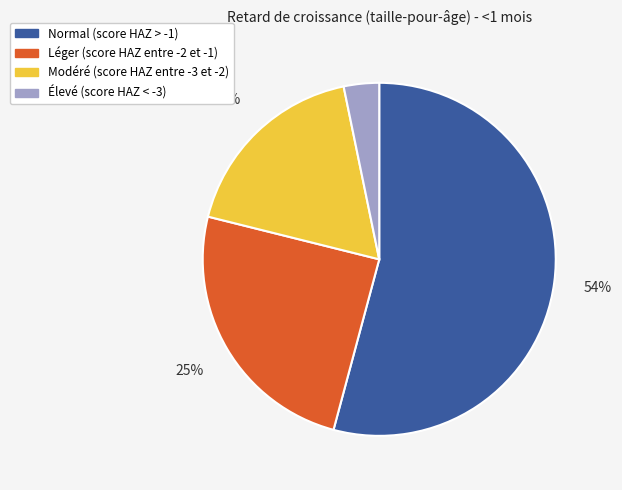

How many segments does this pie chart have?

4